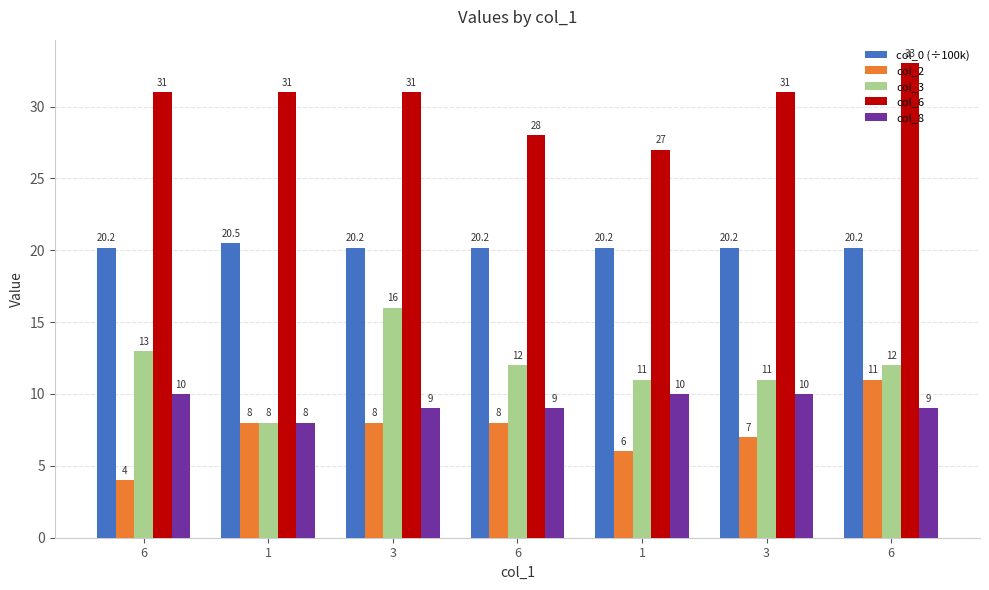

How many data points does each series have?

7